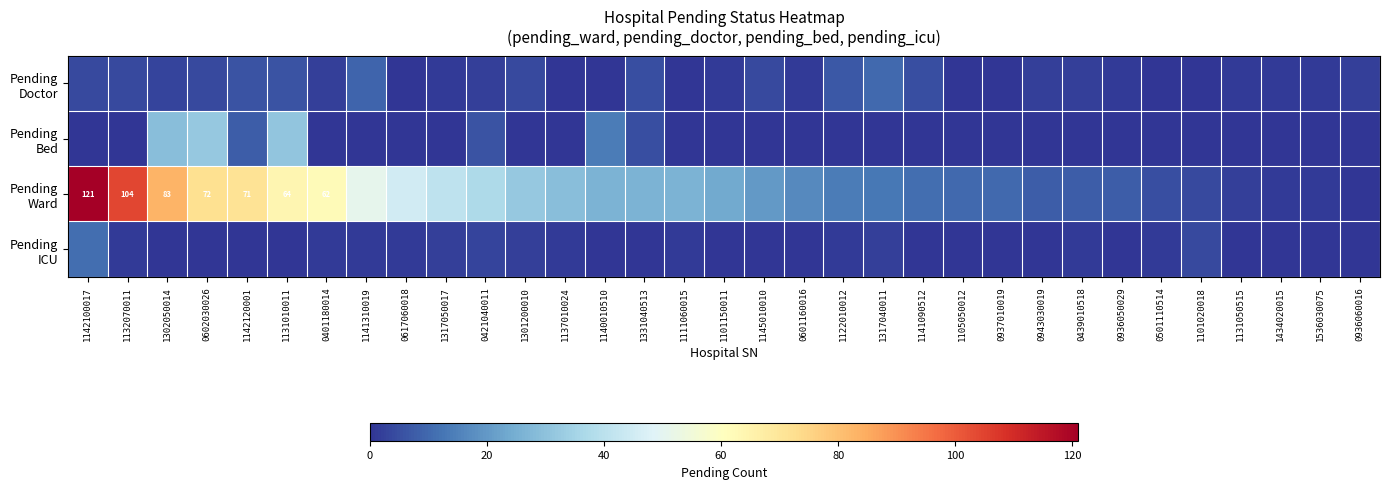

What is the difference between the maximum and minimum values in the Pending ICU series?

11